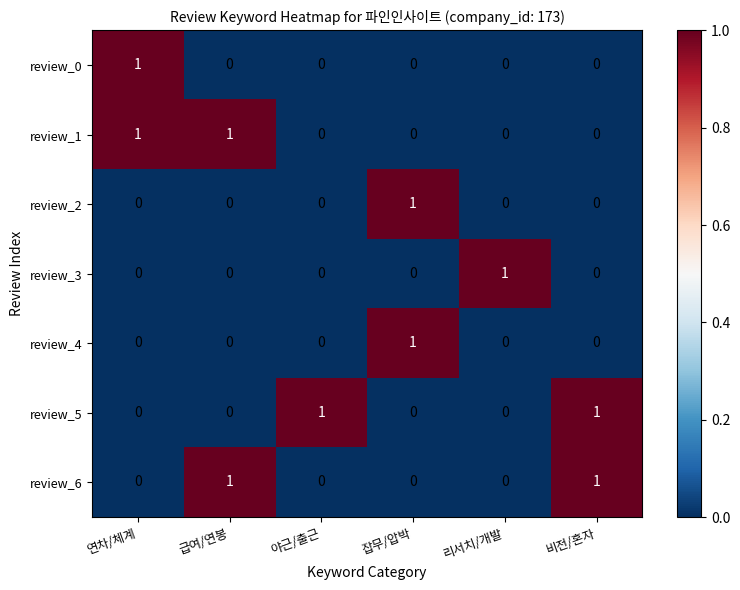

At how many categories does at least one series exceed 0?

6